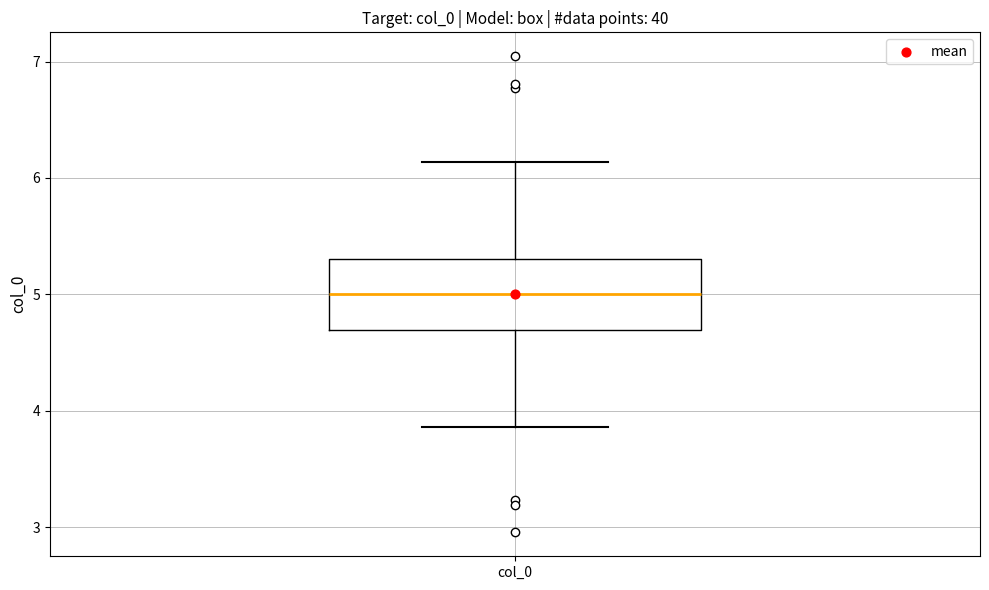

Transcribe this box plot: give where the median line is, the range the box spans, and where the two whiskers end, as read against the y-axis. The values are not printed on the chart, so give them approximately, as read against the axis.

median 5.0, box 4.7 to 5.3, whiskers 3.9 to 6.1